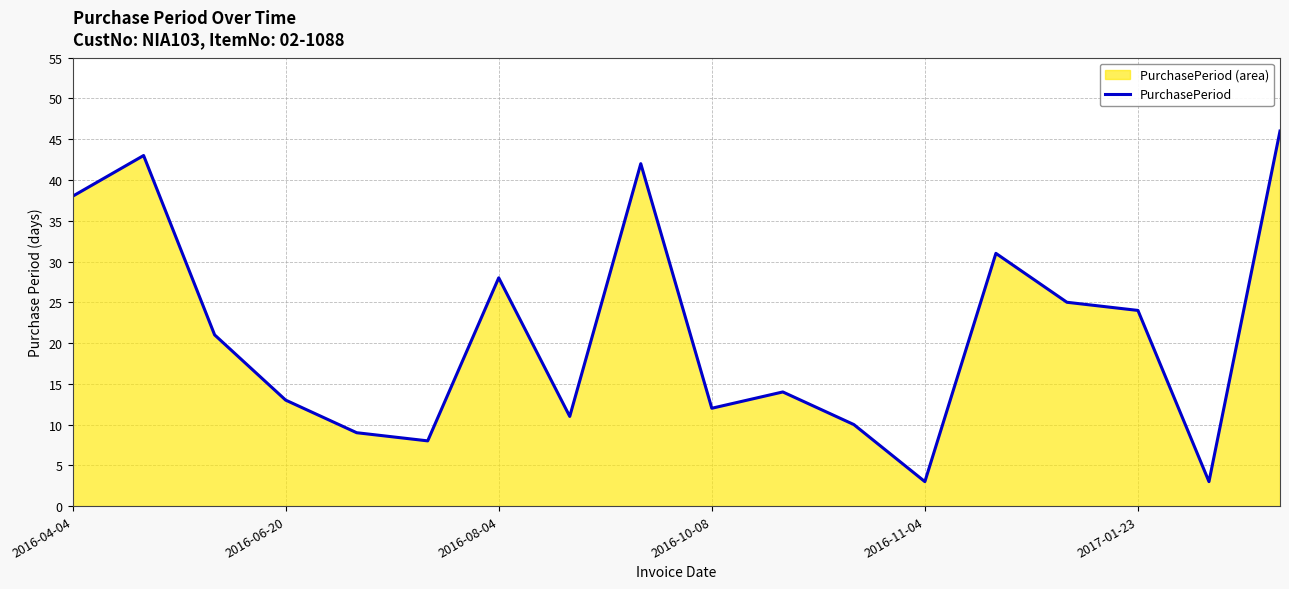

What is the greatest value displayed?

46